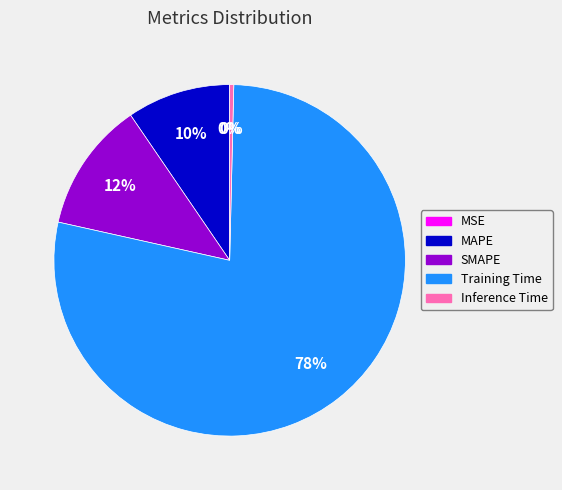

Which has a higher value, Inference Time or SMAPE?

SMAPE